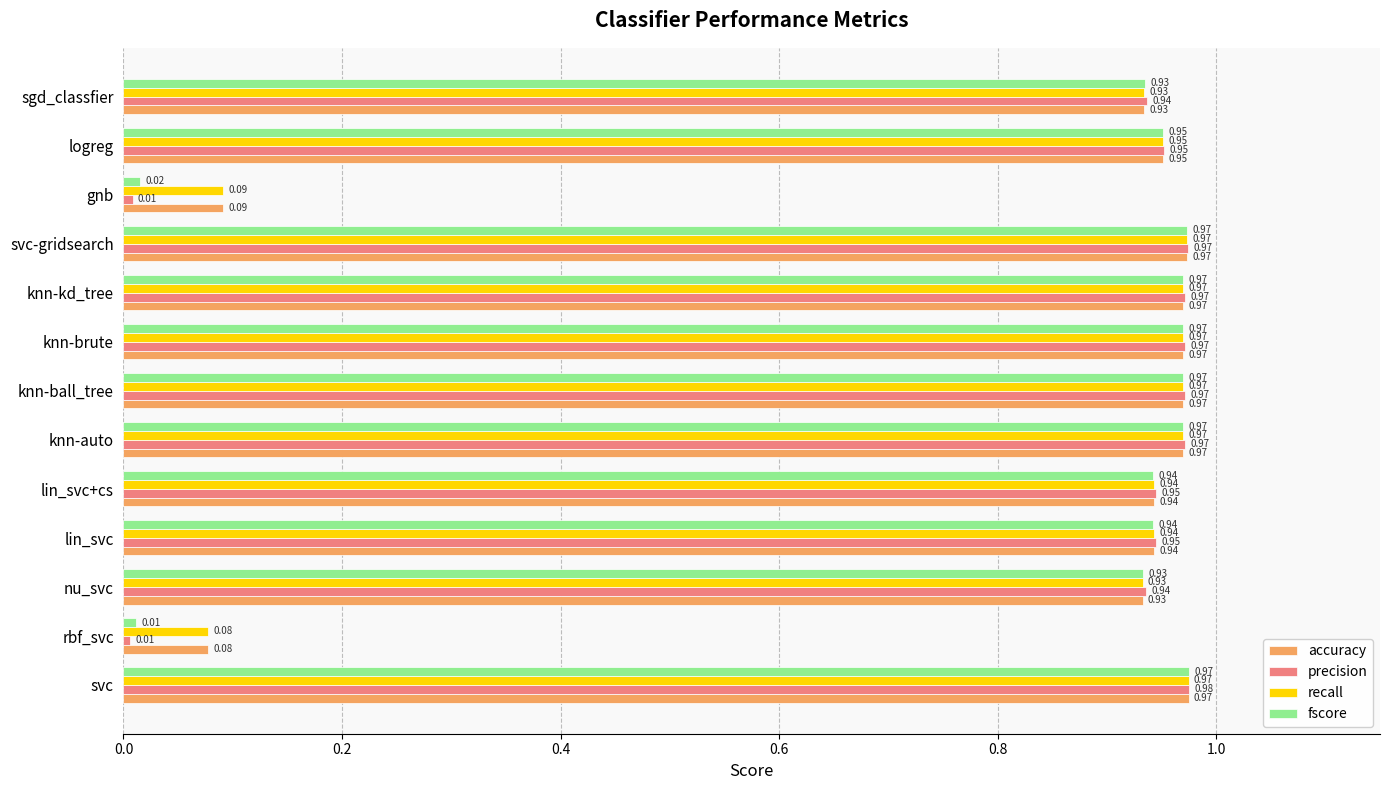

Which series has the widest spread of values?

precision